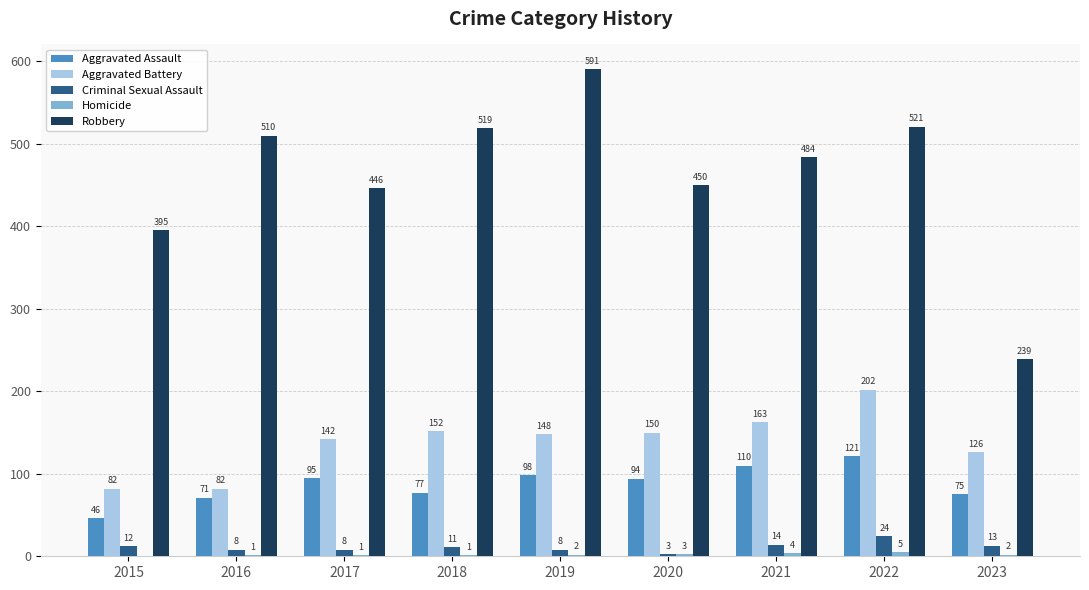

Which series has the largest range (max minus min)?

Robbery